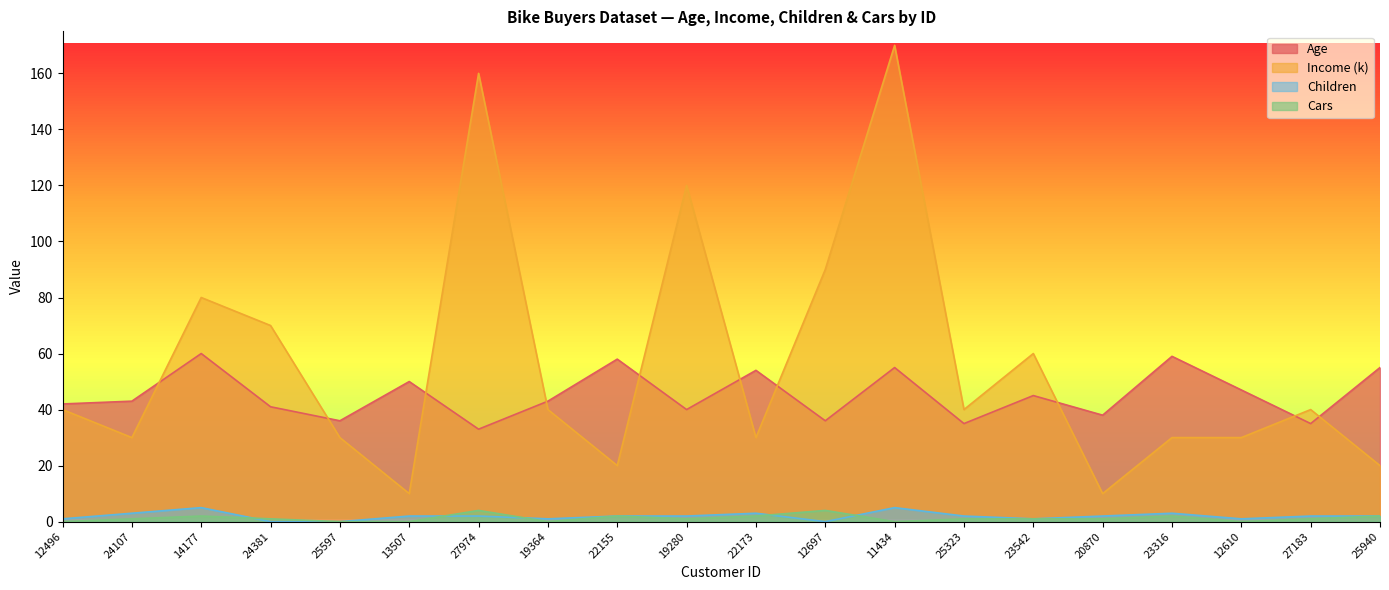

How many positive values does the Children series have?

17